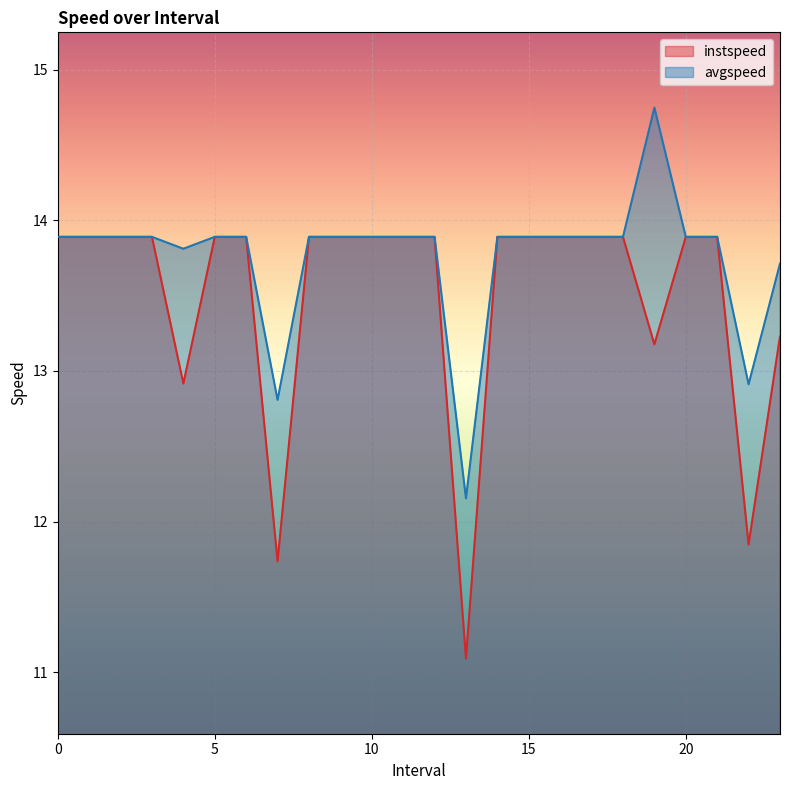

At how many categories does at least one series exceed 11?

24